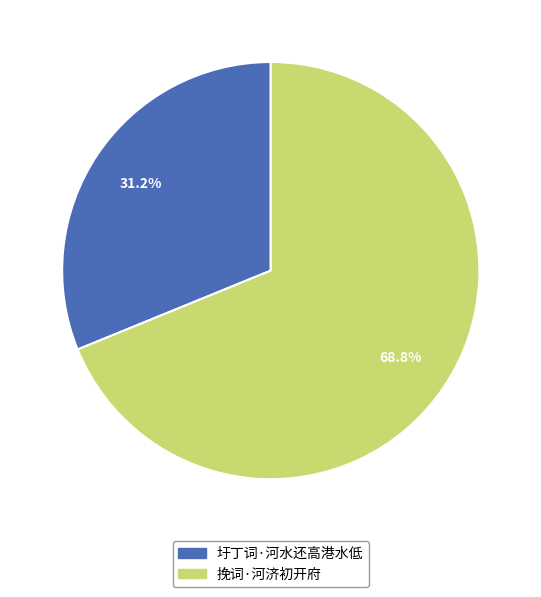

Combined, what portion of the pie is 挽词·河济初开府 and 圩丁词·河水还高港水低?

100.0%